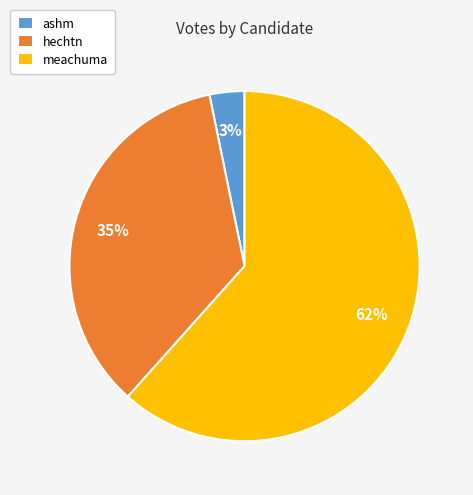

To the nearest percent, what is the combined percentage of hechtn and meachuma?

97%